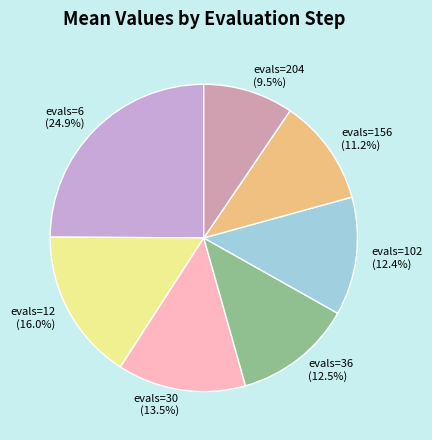

To the nearest percent, what is the difference between the largest and smallest slice percentages?

15%